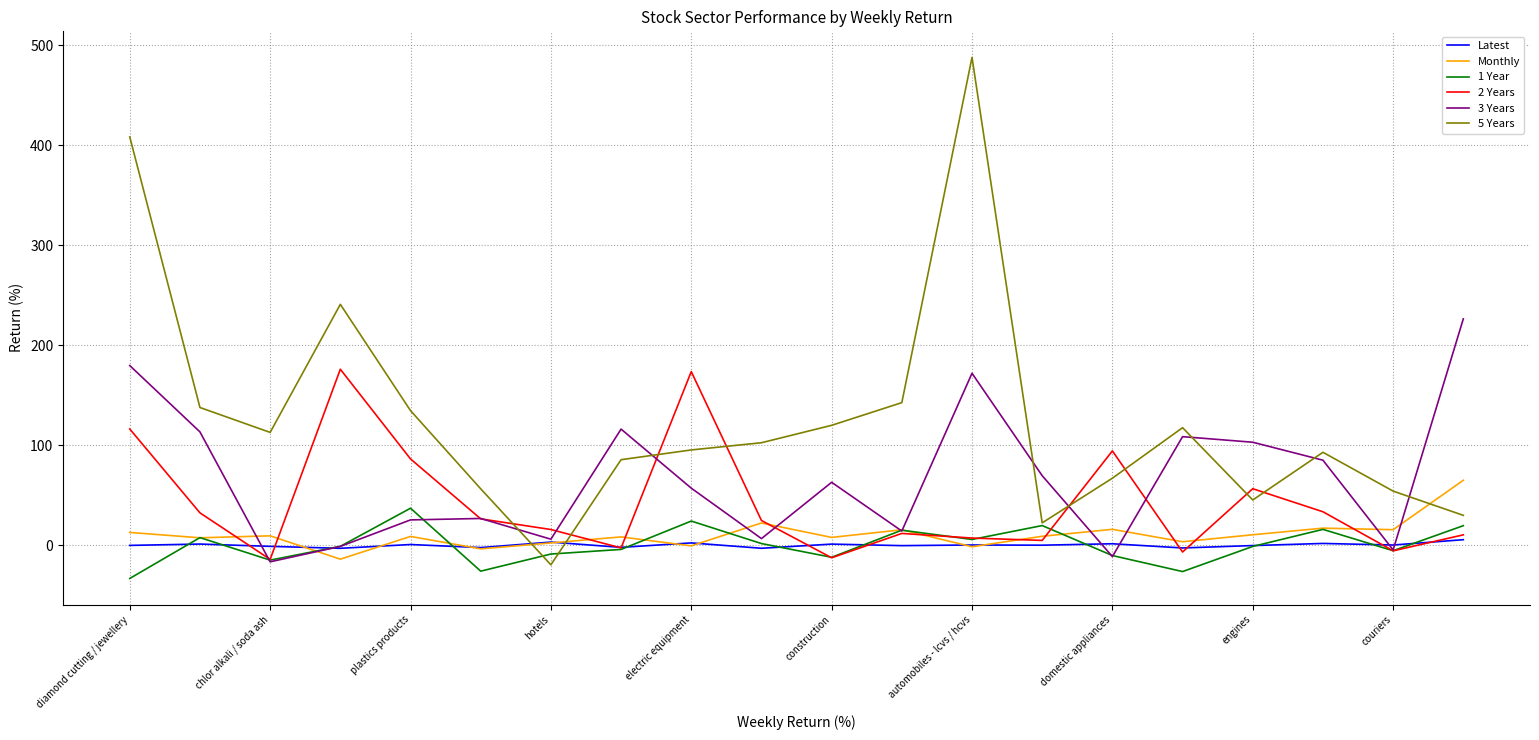

What are all the series names shown in the legend?

Latest, Monthly, 1 Year, 2 Years, 3 Years, 5 Years